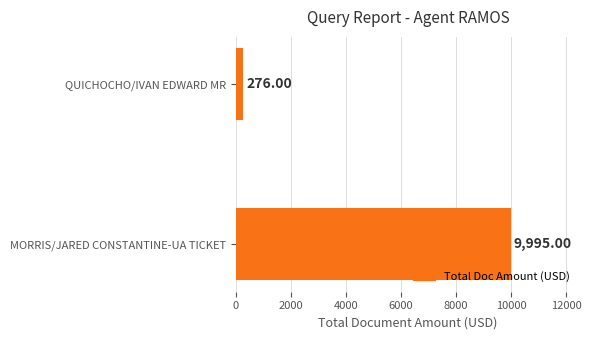

What is the smallest value displayed?

276